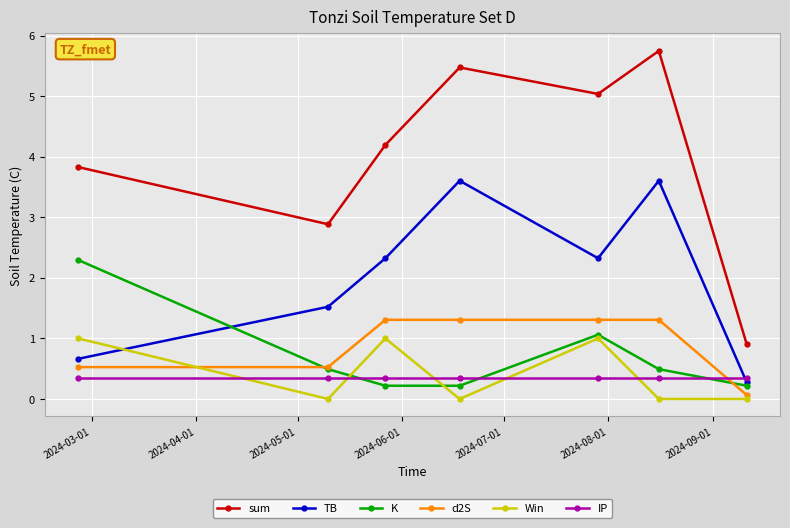

What is the difference between the second highest and minimum values in the K series?

0.8